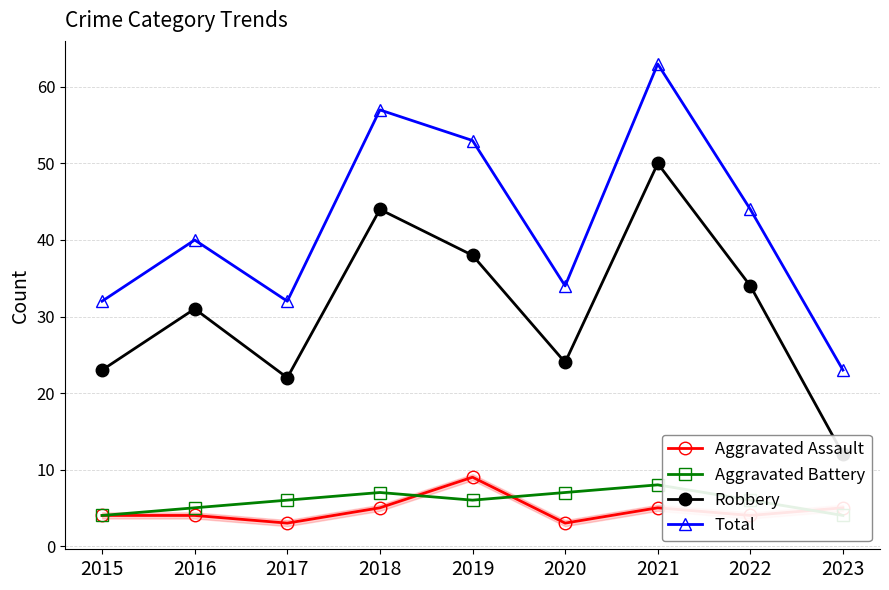

True or false: Aggravated Assault and Robbery cross at least once.

False